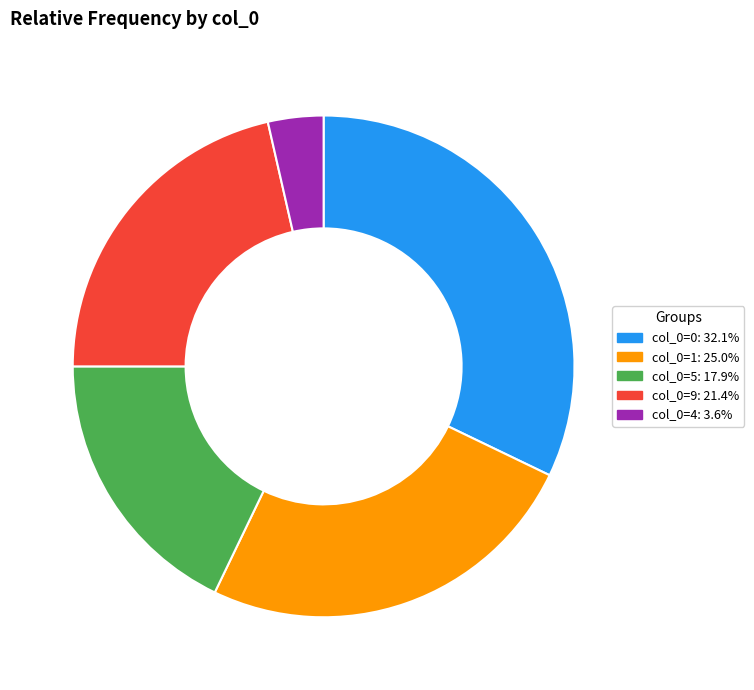

Is there any slice that represents more than half of the pie?

No